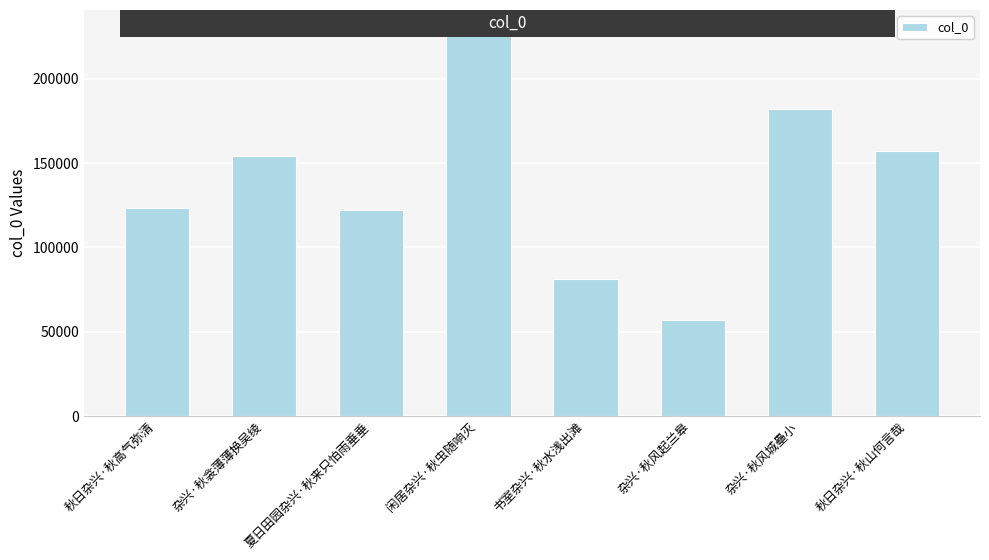

What position from the left is 夏日田园杂兴·秋来只怕雨垂垂?

3